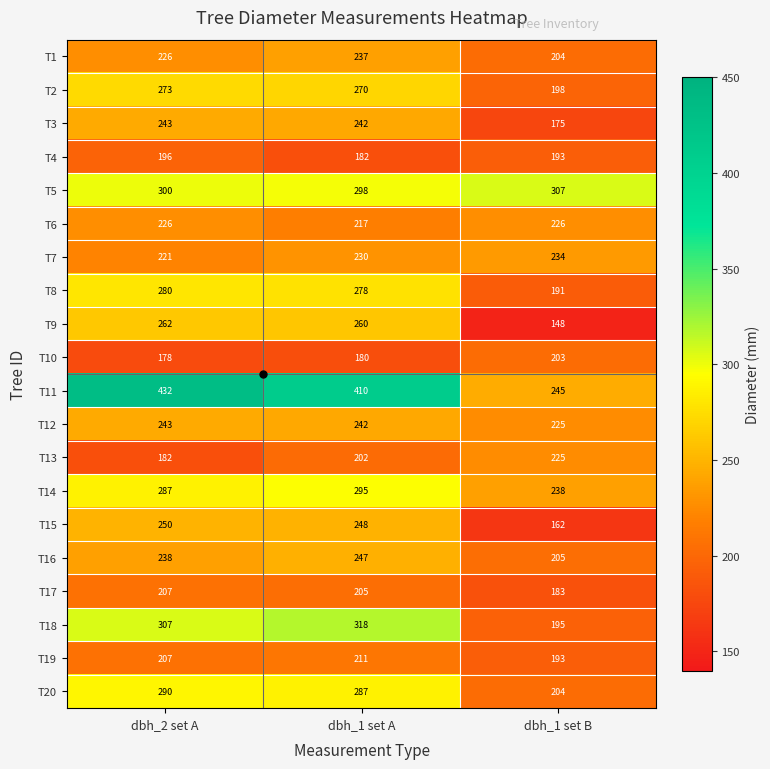

Rank the categories by T10 value from lowest to highest.

dbh_2 set A, dbh_1 set A, dbh_1 set B